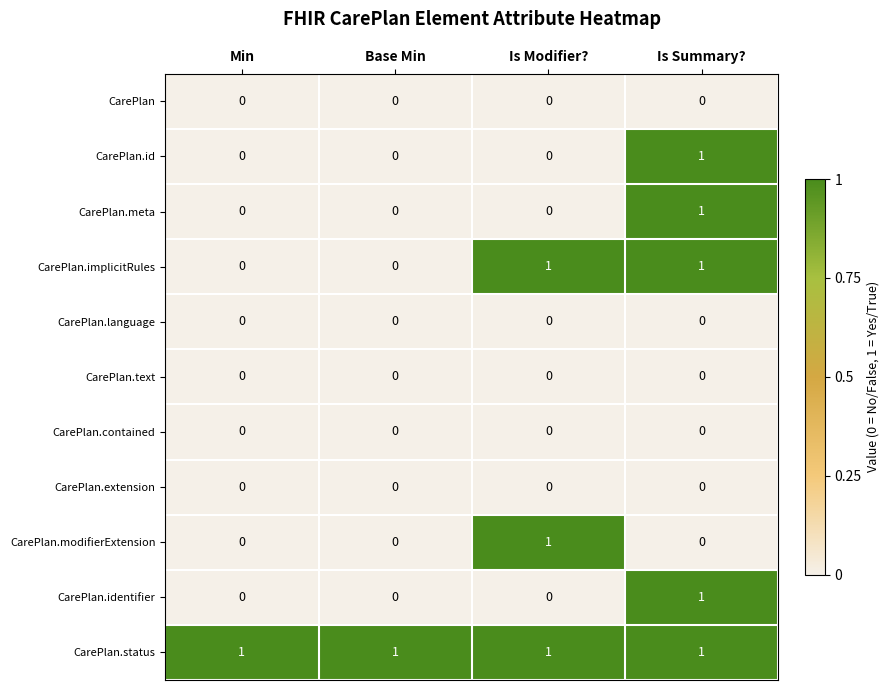

Is the value of CarePlan.meta at Base Min greater than the value of CarePlan.implicitRules at Is Summary??

No